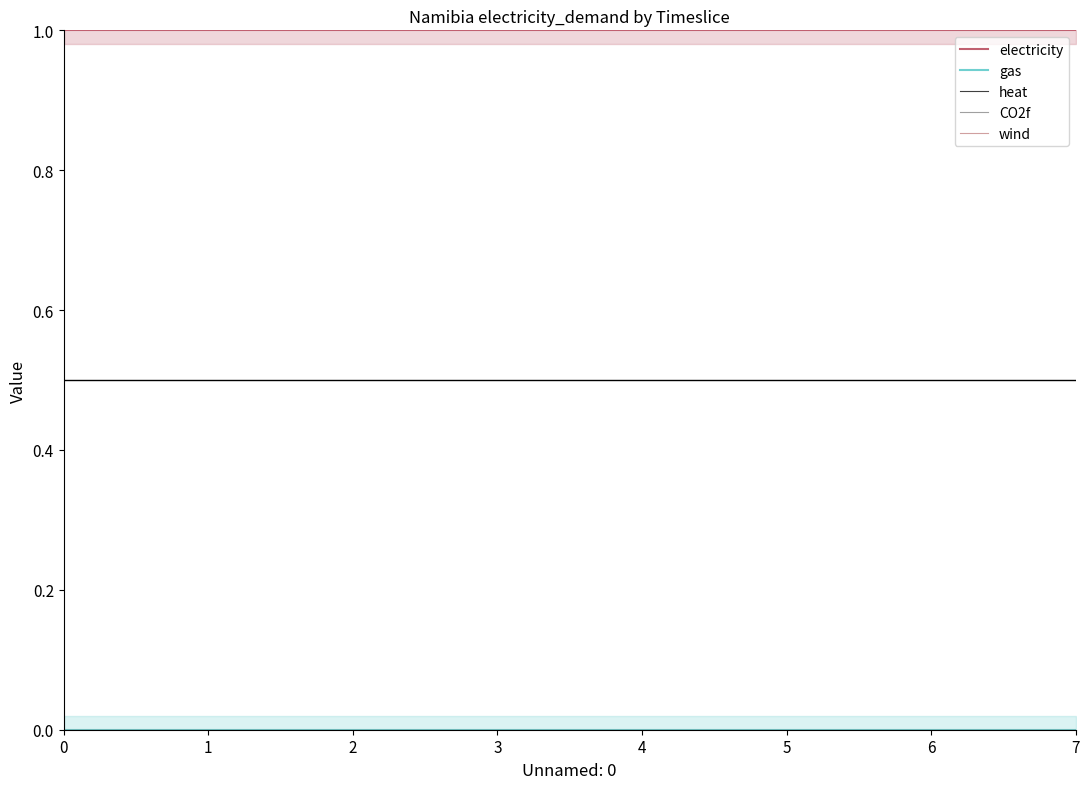

What is the maximum value shown in the chart?

1